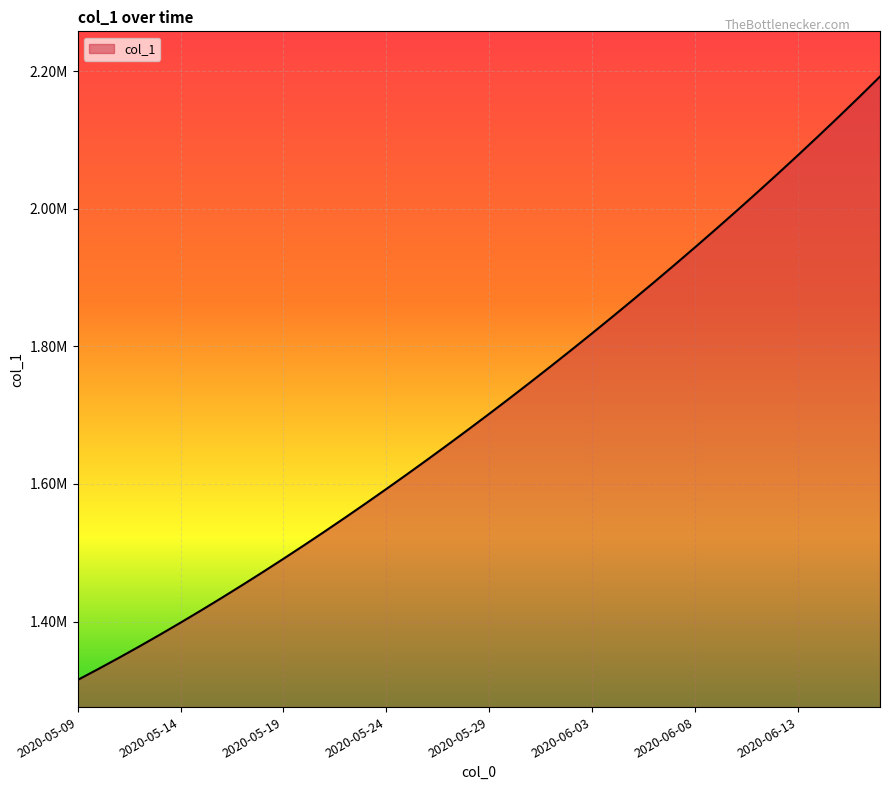

What is the difference between the second highest and minimum values?

847708.8